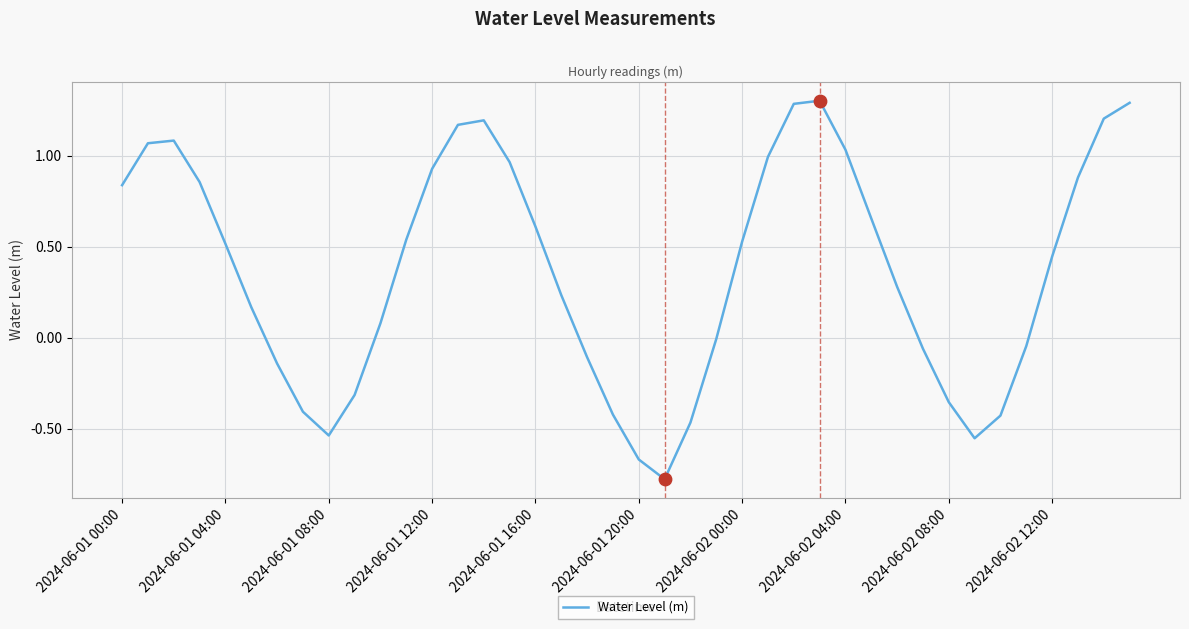

What is the difference between the maximum and minimum values?

2.1